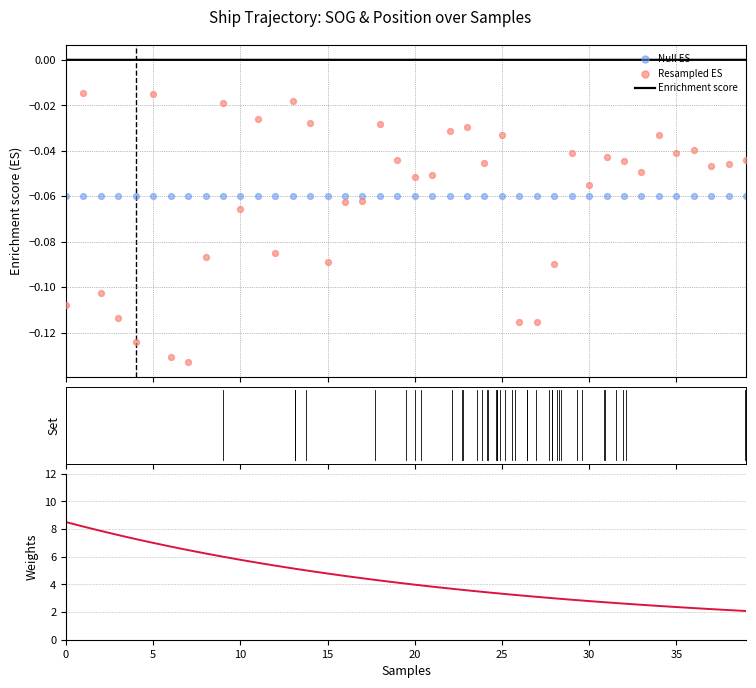

Which series has the largest Y range (max minus min)?

Weights (SOG-decay)